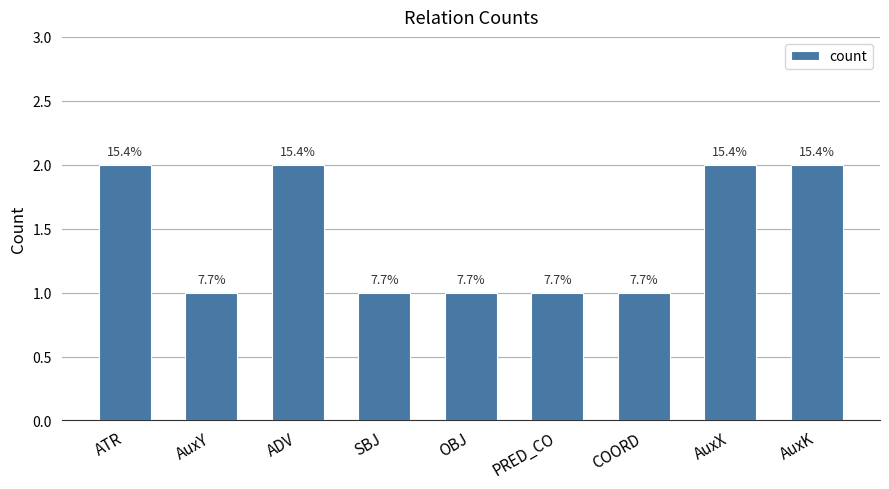

Reading left to right, list all the values displayed in this chart.

ATR=2	AuxY=1	ADV=2	SBJ=1	OBJ=1	PRED_CO=1	COORD=1	AuxX=2	AuxK=2